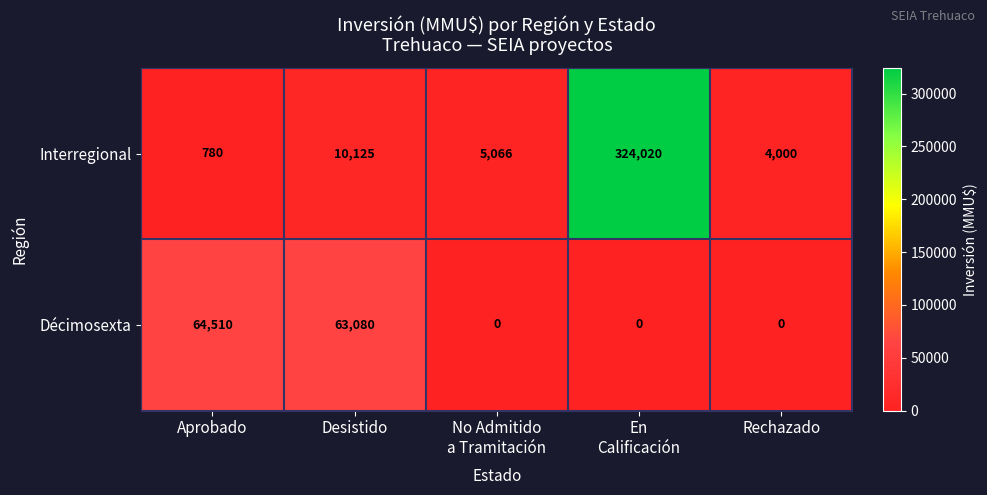

How many values in the Interregional series are below 5066?

2